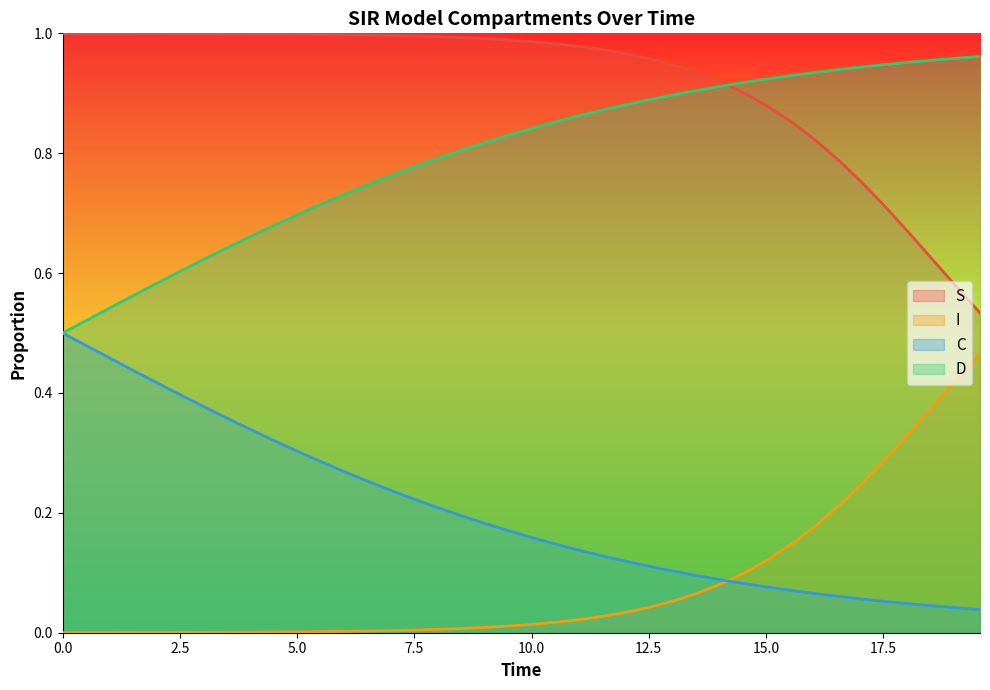

True or false: I and D intersect in this chart.

False